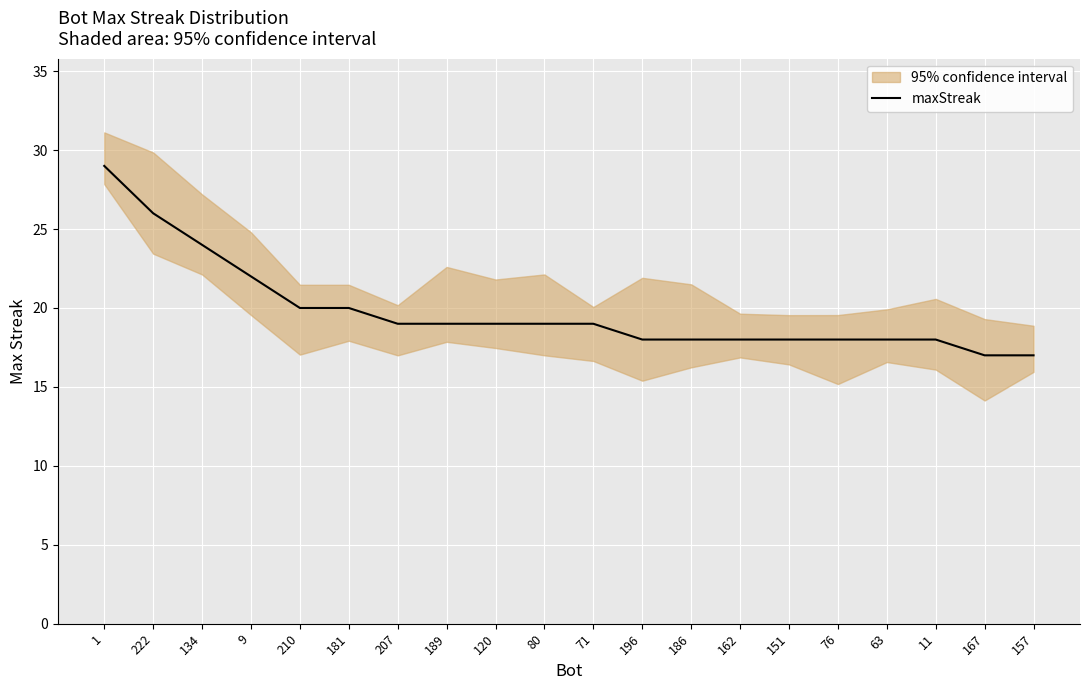

Rank the categories by value from lowest to highest.

167, 157, 196, 186, 162, 151, 76, 63, 11, 207, 189, 120, 80, 71, 210, 181, 9, 134, 222, 1